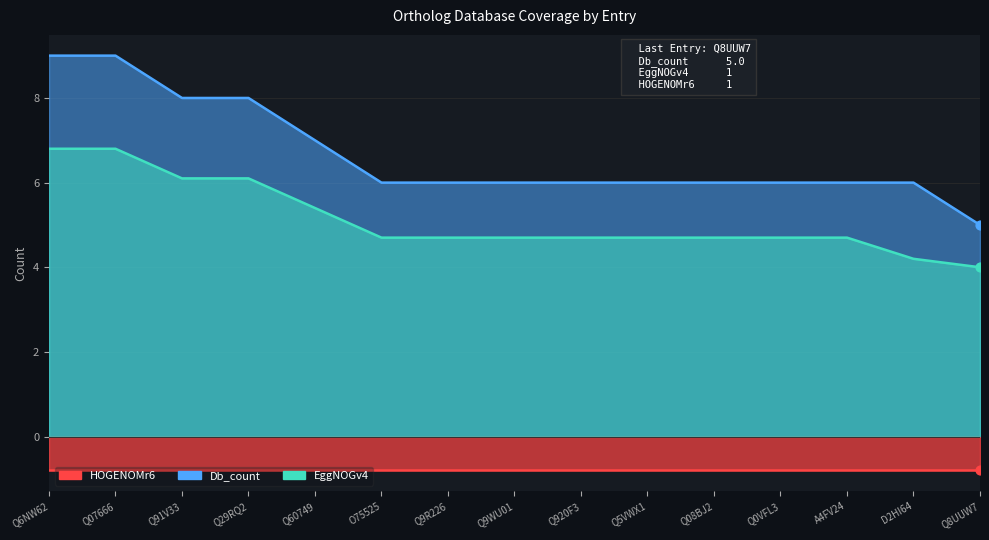

Is the value of EggNOGv4 at ENSGT00550000074434 greater than the value of Db_count at ENSGT00550000074434?

No